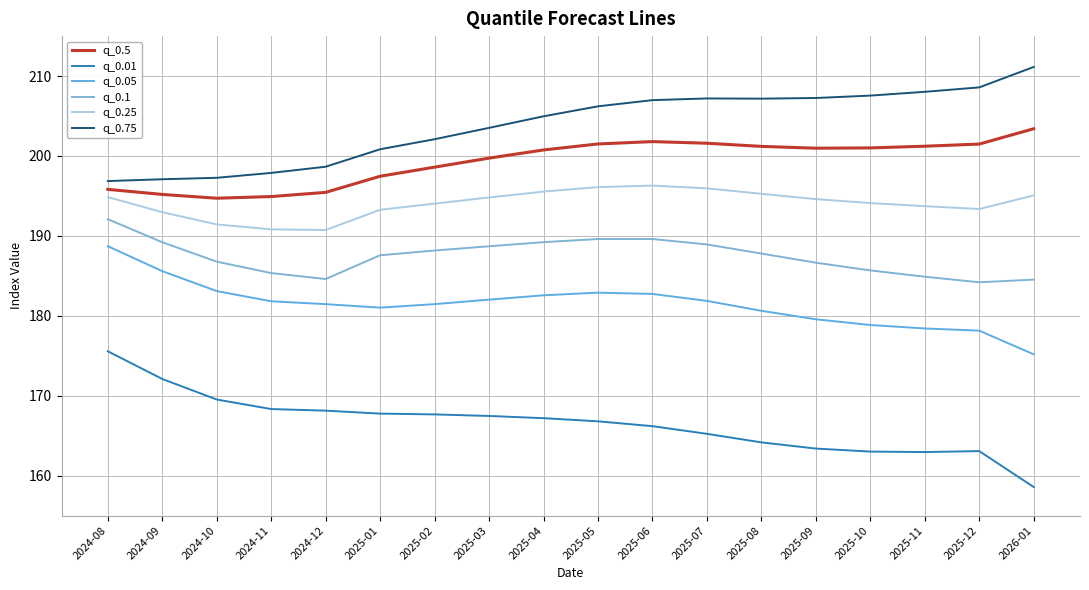

What is the difference between the maximum and minimum values in the q_0.25 series?

5.6